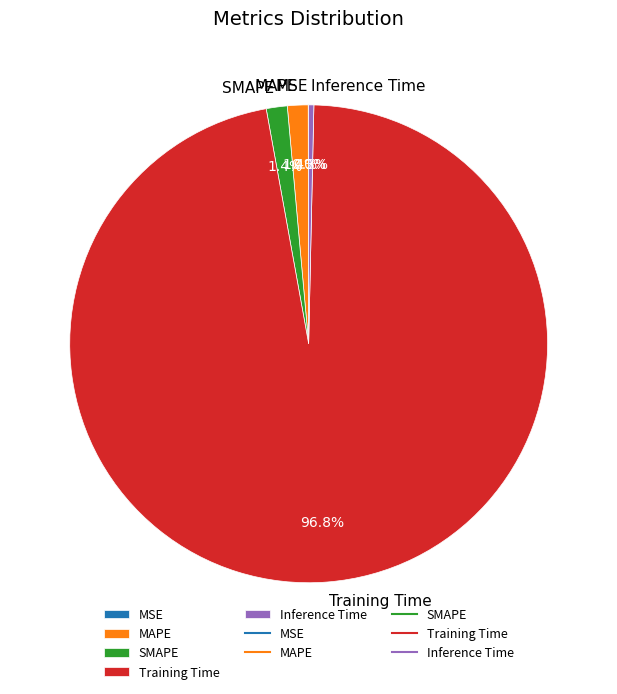

How much of the chart is everything except SMAPE?

98.6%